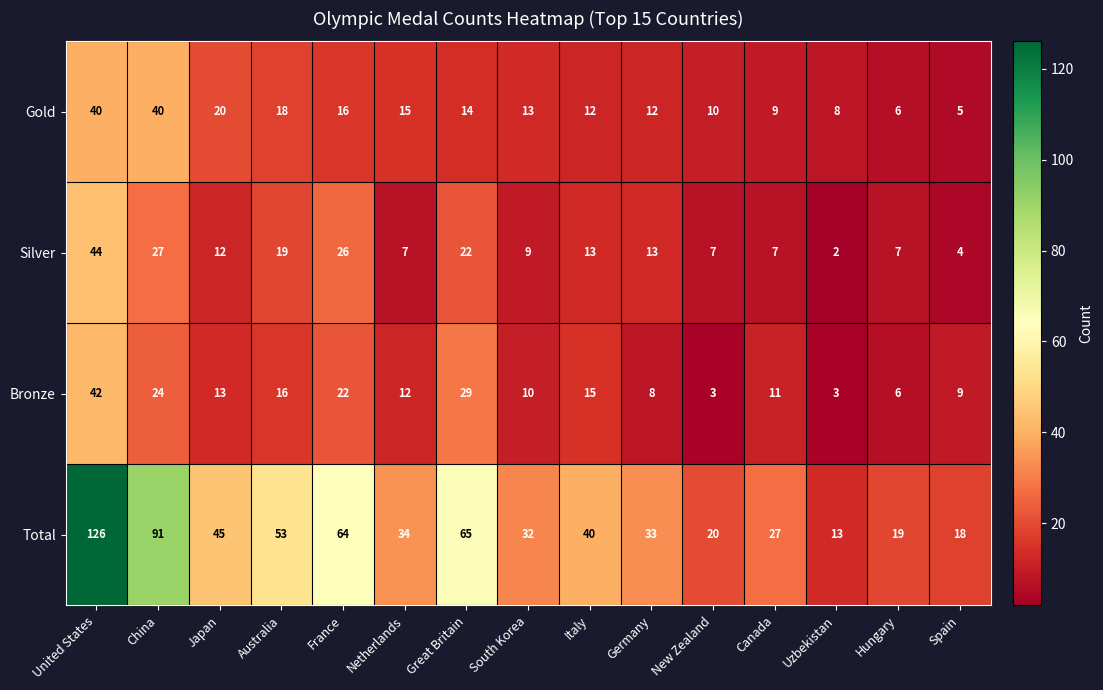

Where does the Bronze series first go above 12?

United States